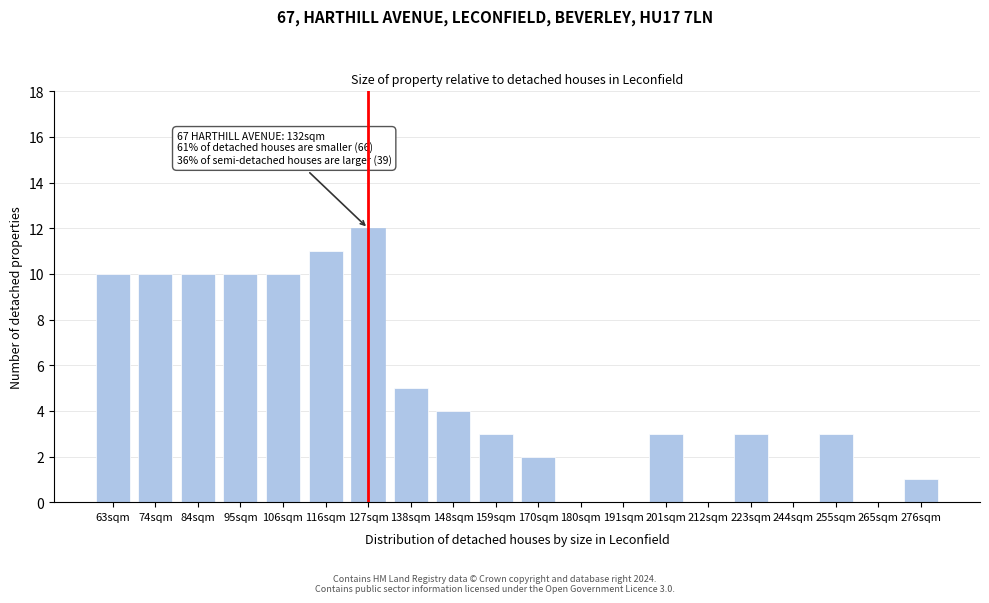

Reading left to right, extract all data points from this chart.

63sqm=10	74sqm=10	84sqm=10	95sqm=10	106sqm=10	116sqm=11	127sqm=12	138sqm=5	148sqm=4	159sqm=3	170sqm=2	180sqm=0	191sqm=0	201sqm=3	212sqm=0	223sqm=3	244sqm=0	255sqm=3	265sqm=0	276sqm=1